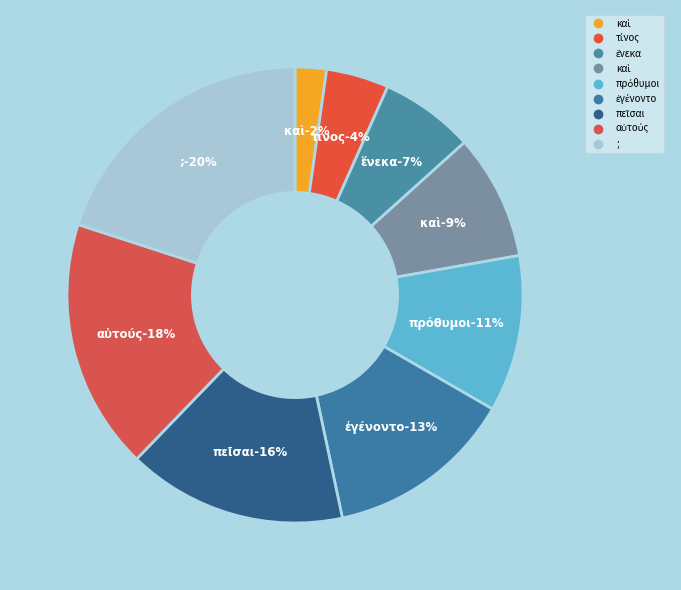

The καὶ slice represents 1% of the pie. True or false?

False